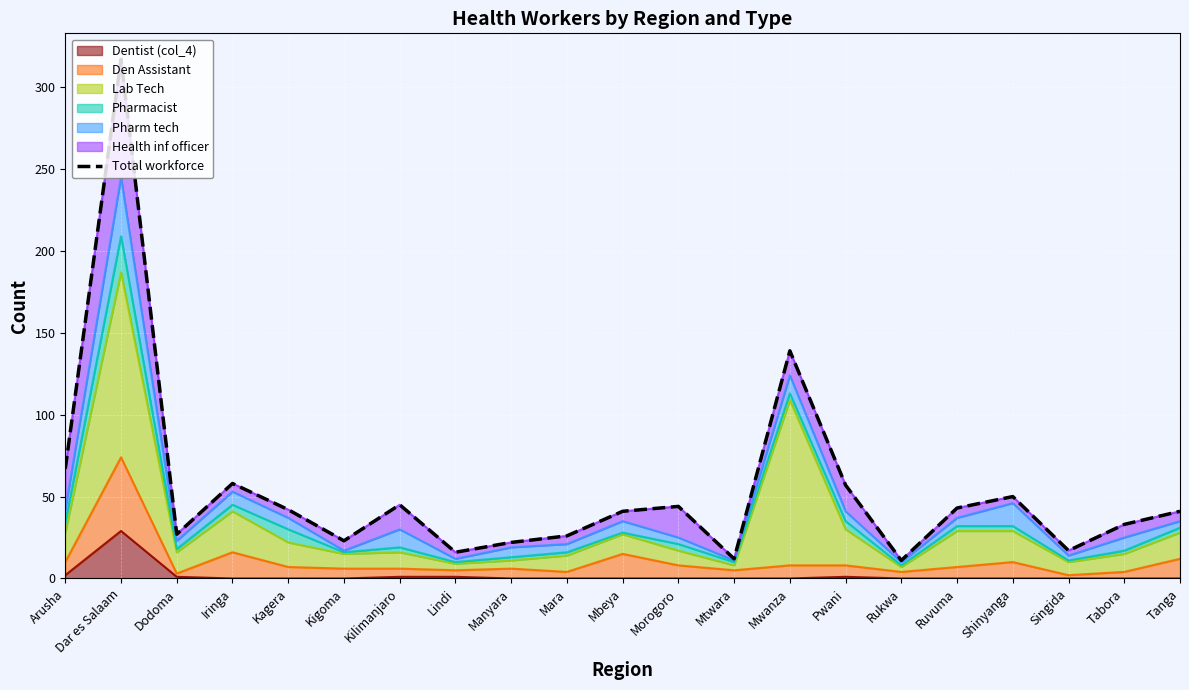

What is the change in value from Lindi to Ruvuma?

+27